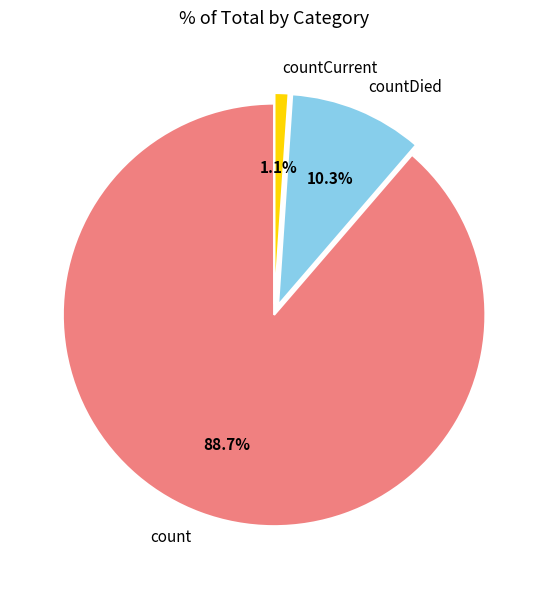

Count the number of slices in the pie.

3